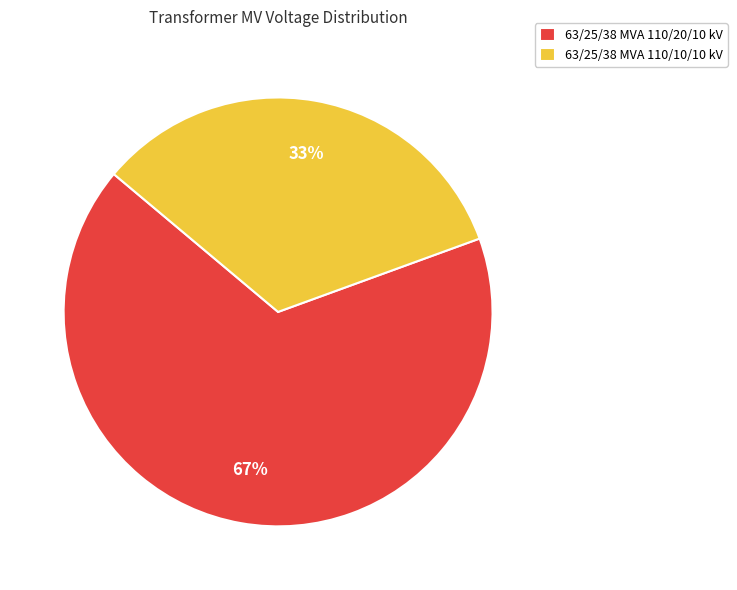

To the nearest percent, what percentage of the pie is 63/25/38 MVA 110/20/10 kV?

67%